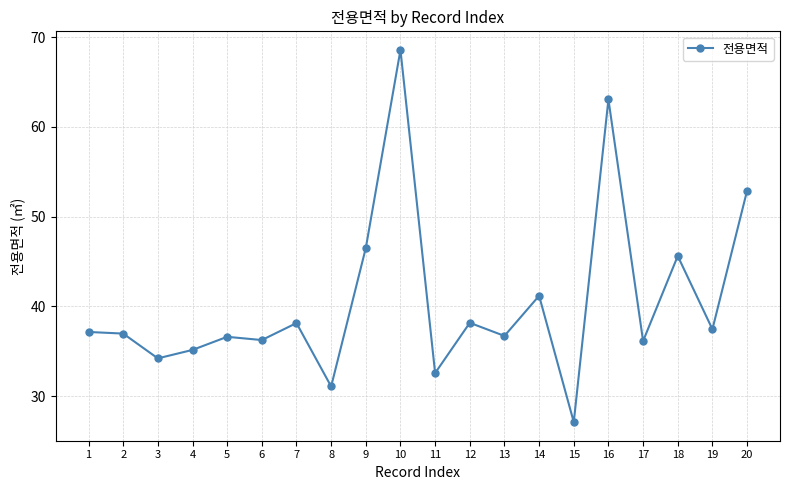

How many data points does each series have?

20